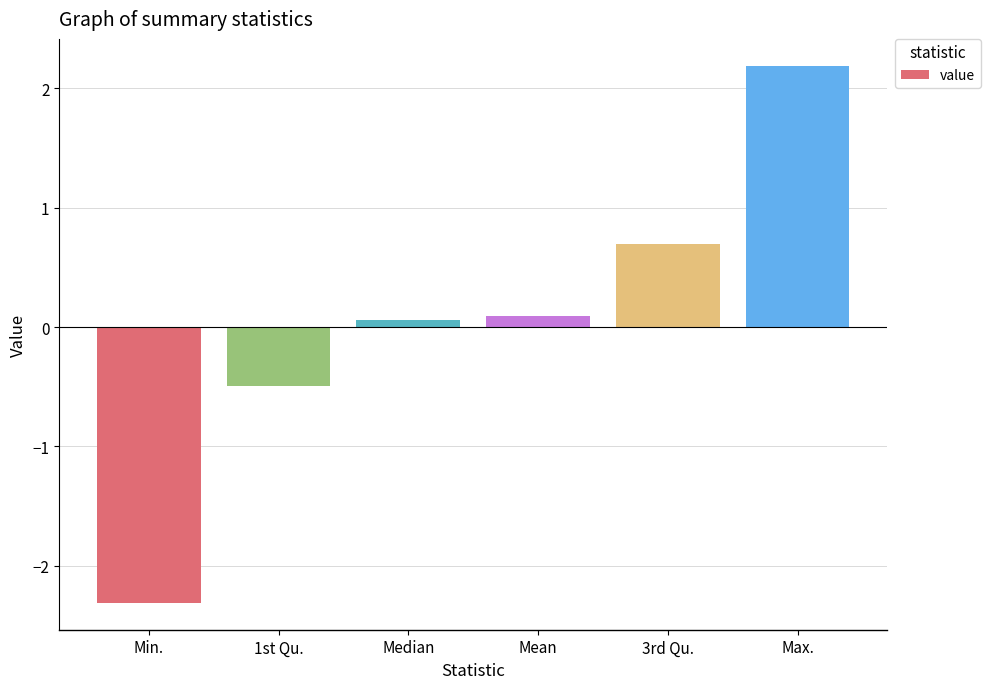

Which label corresponds to the smallest value in the chart?

Min.